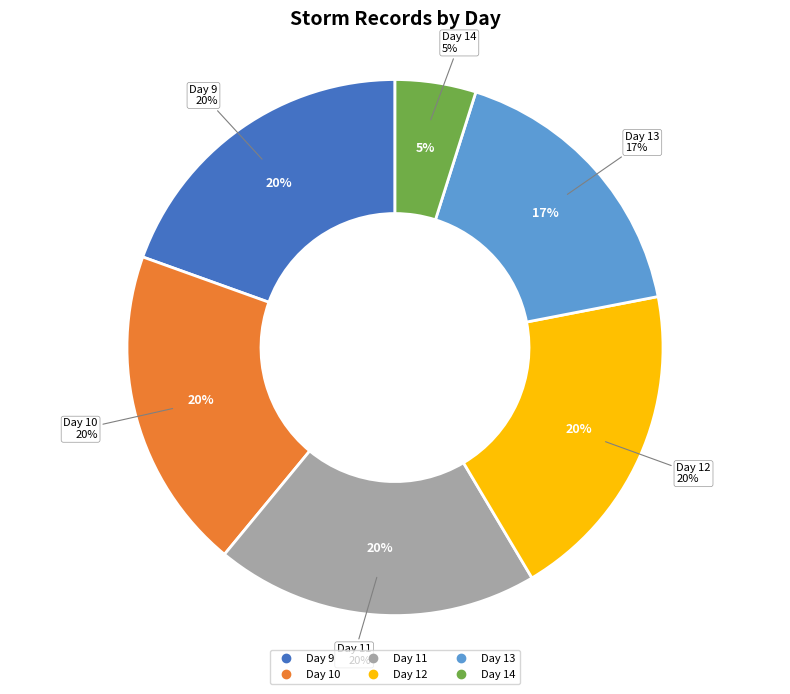

Count the number of slices in the pie.

6